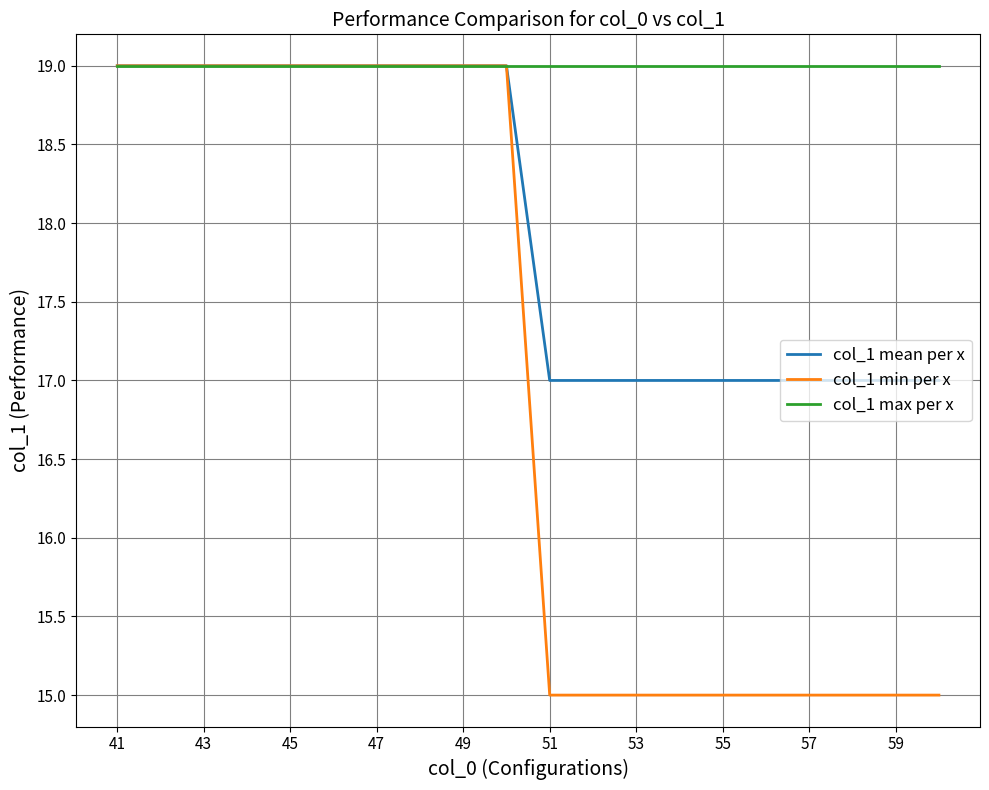

Which series has the largest range (max minus min)?

col_1 min per x